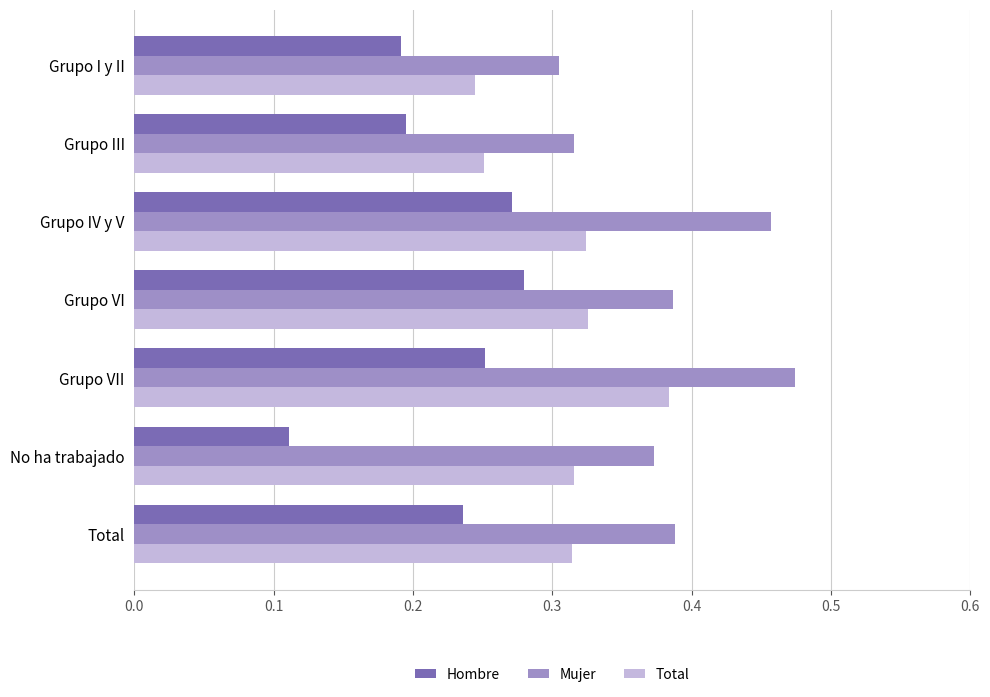

Between Grupo IV y V and Grupo VI, which series saw the biggest shift?

Mujer